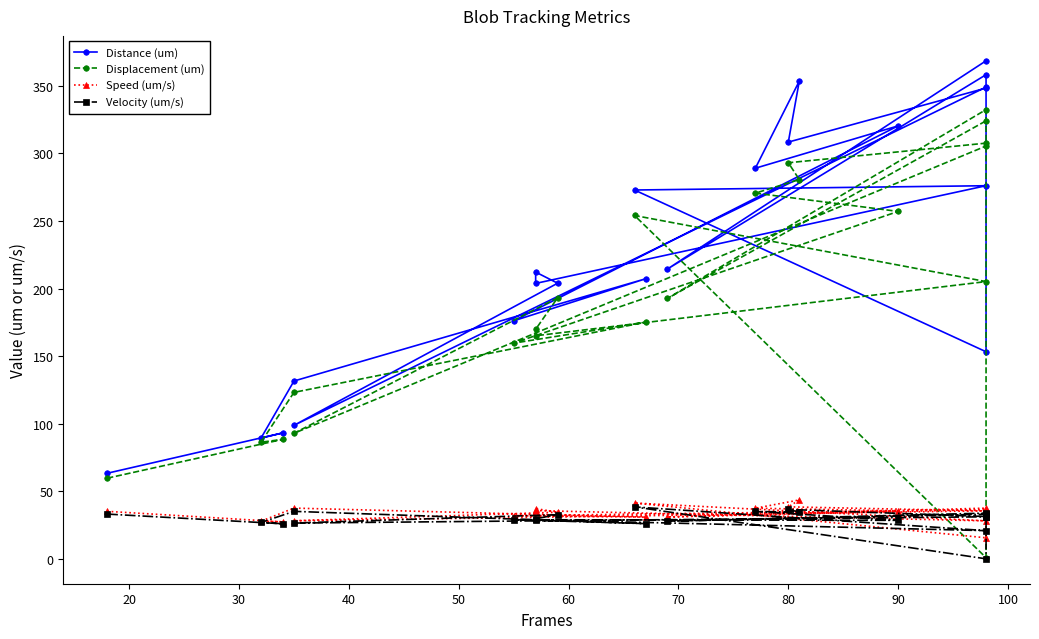

True or false: Velocity (um/s) and Speed (um/s) cross at least once.

False